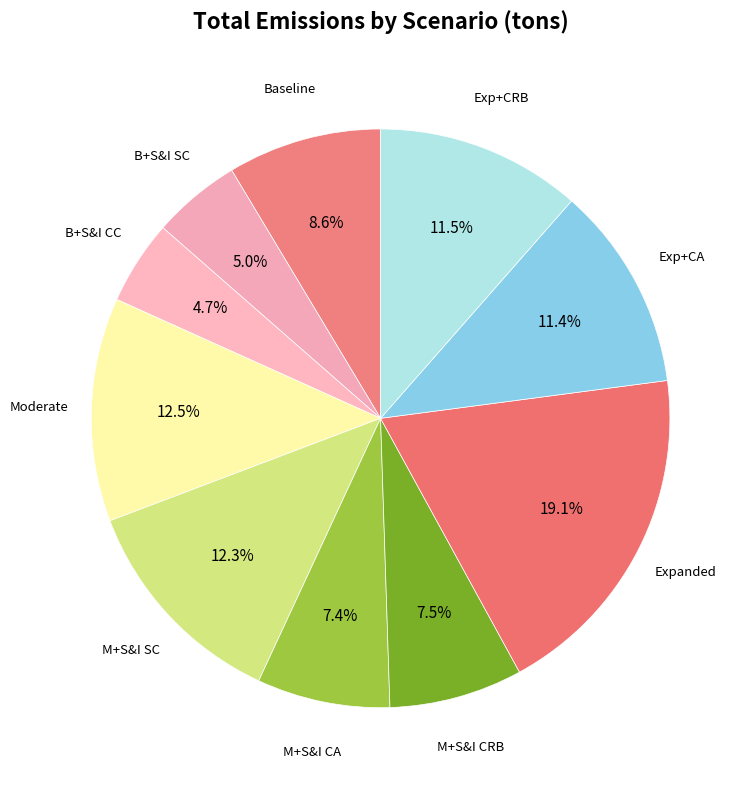

Which category has the smallest portion of the pie?

Baseline + S&I in CC